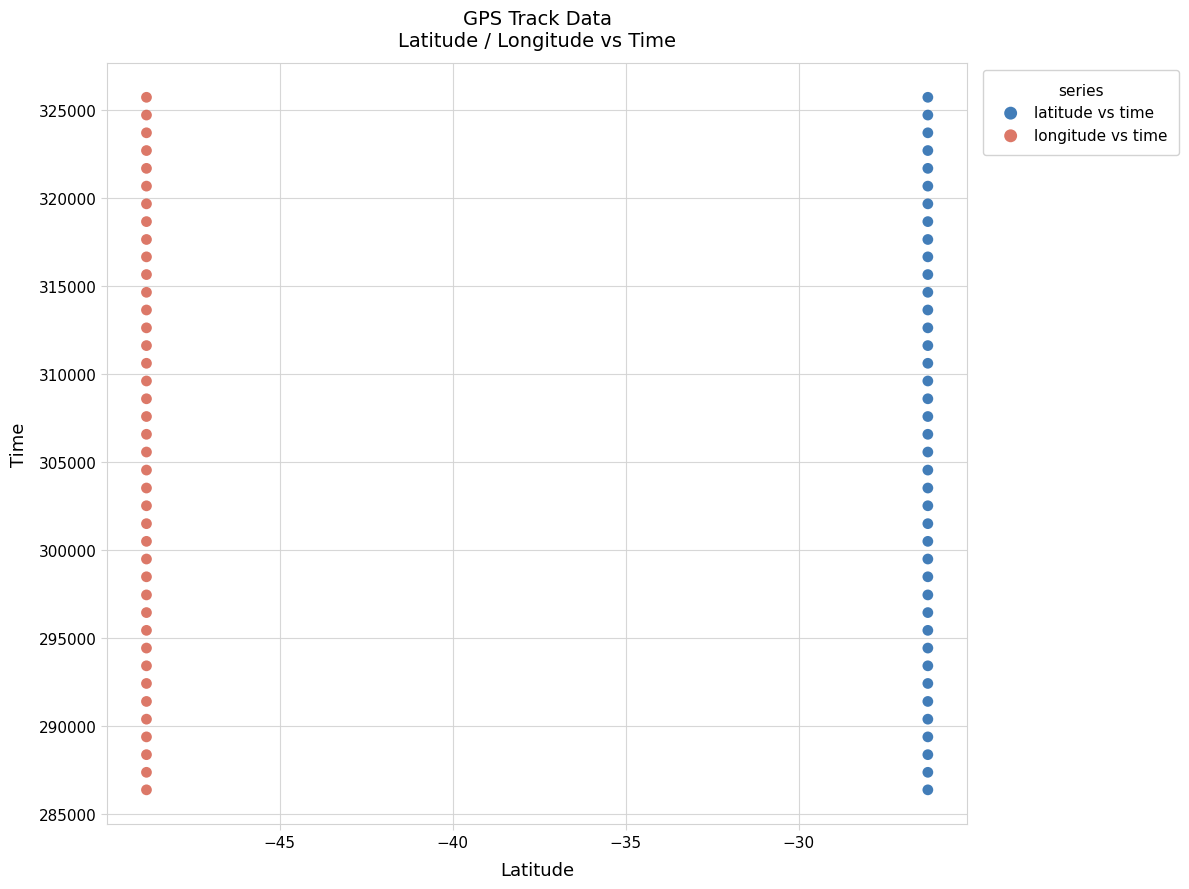

What are all the series names shown in the legend?

latitude vs time, longitude vs time